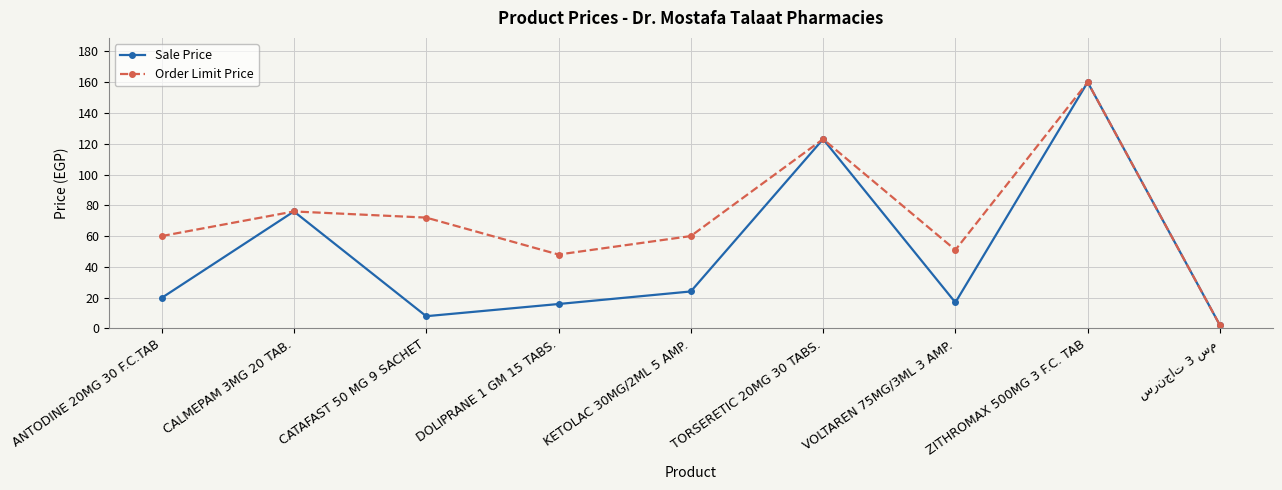

The value of Sale Price at VOLTAREN 75MG/3ML 3 AMP. is 16.8. True or false?

True